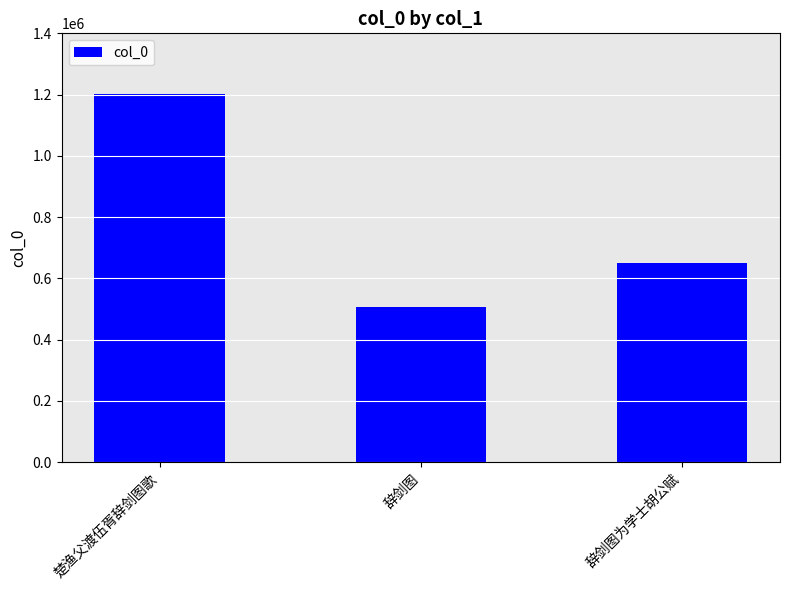

Approximately how many times larger is the value at 辞剑图 compared to 楚渔父渡伍胥辞剑图歌?

0.4